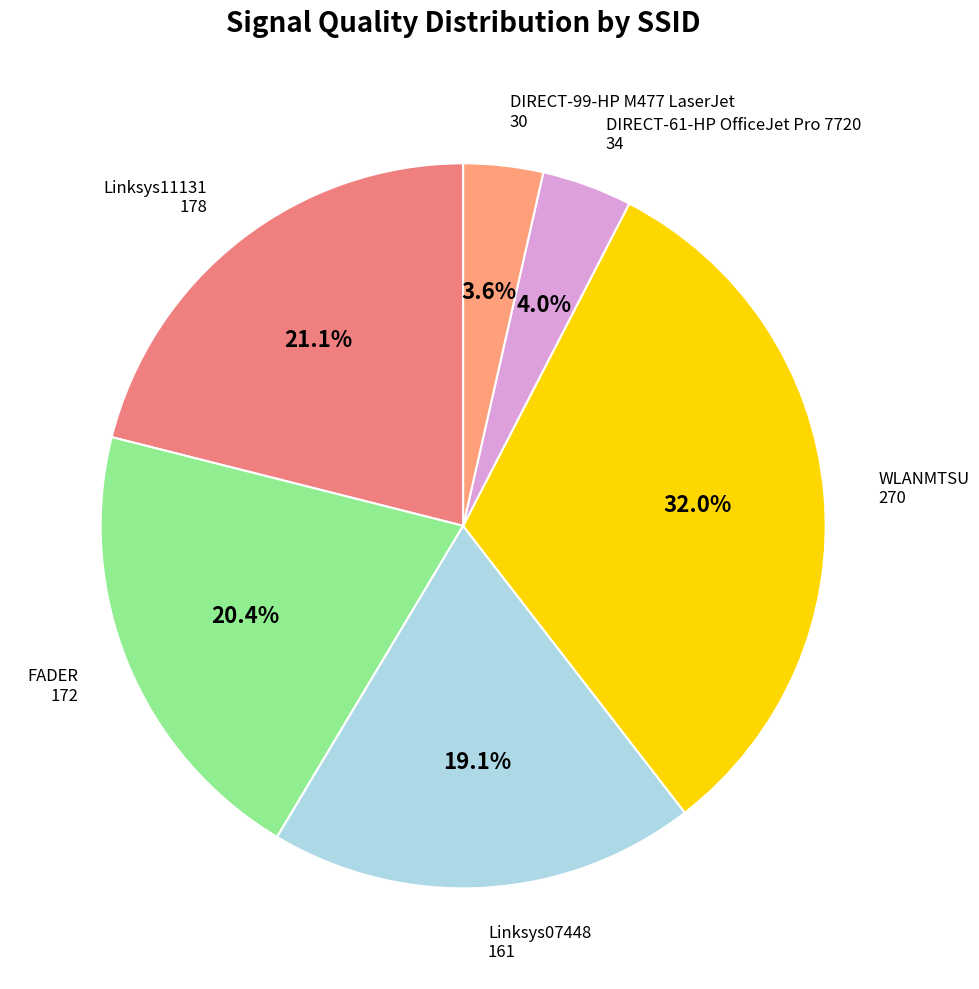

Is the sum of FADER and DIRECT-61-HP OfficeJet Pro 7720 greater than half?

No